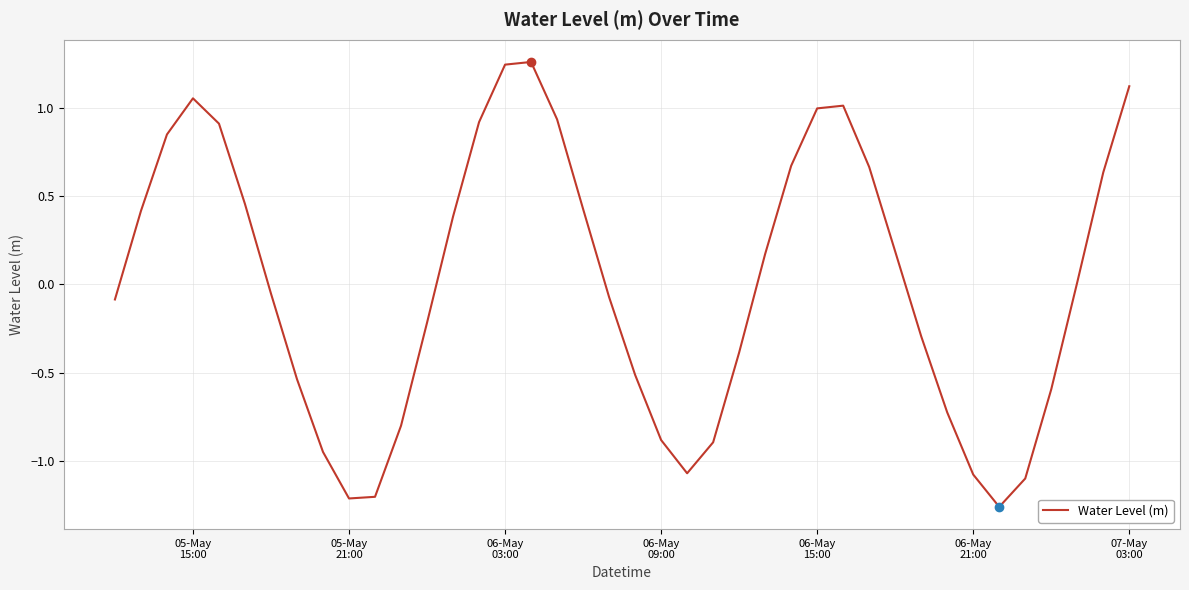

What is the difference between the maximum and minimum values?

2.5